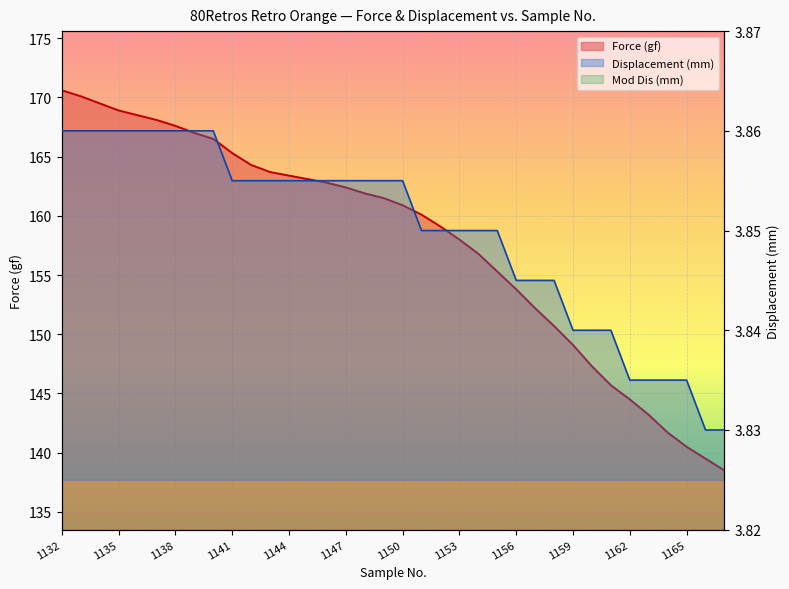

What is the average value of the Mod Dis (mm) series?

3.8